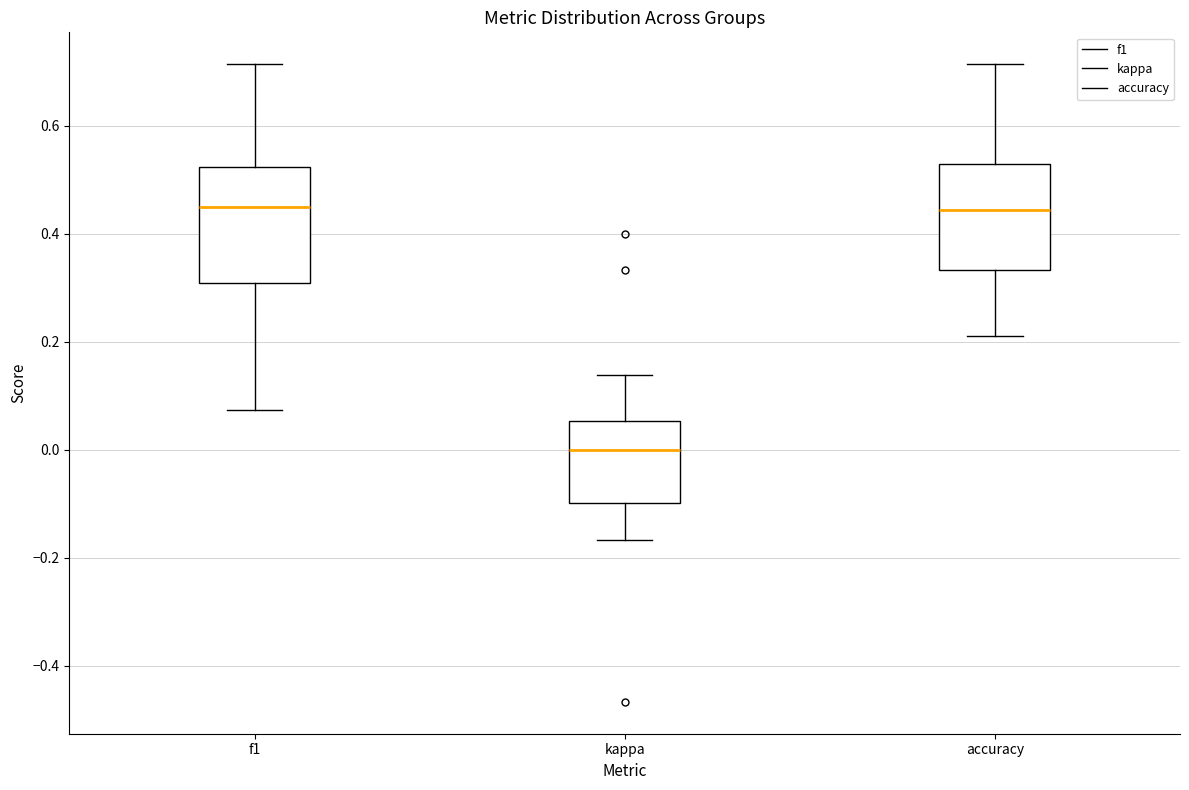

Reading left to right, transcribe this box plot: for each box, give where its median line is, the range the box spans, and where its two whiskers end, as read against the y-axis. The values are not printed on the chart, so give them approximately, as read against the axis.

f1: median 0.44, box 0.30 to 0.52, whiskers 0.08 to 0.72
kappa: median 0.00, box -0.10 to 0.06, whiskers -0.16 to 0.14
accuracy: median 0.44, box 0.34 to 0.52, whiskers 0.22 to 0.72